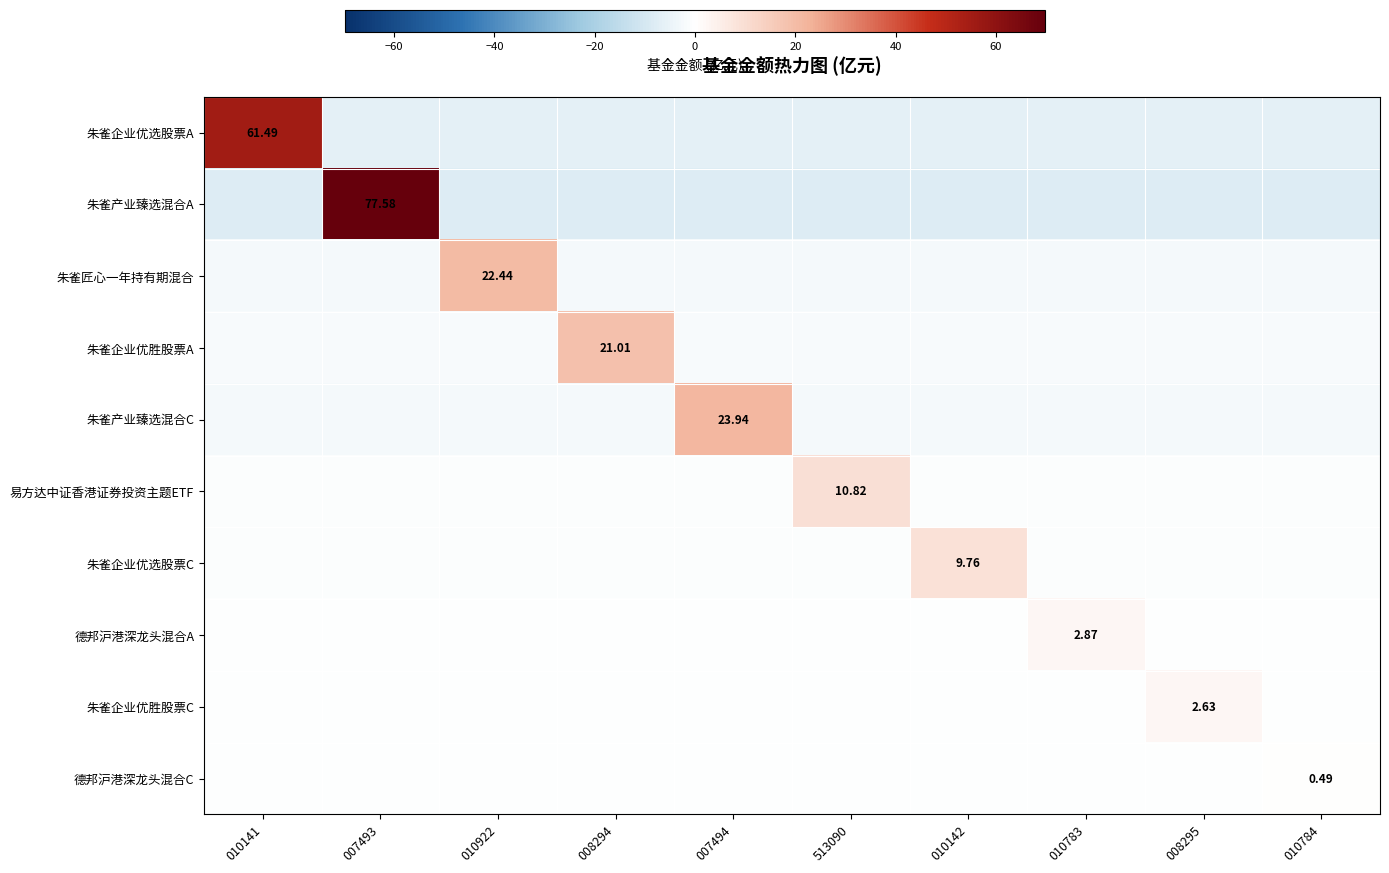

What is the difference between the maximum and minimum values in the 朱雀企业优选股票C series?

9.8